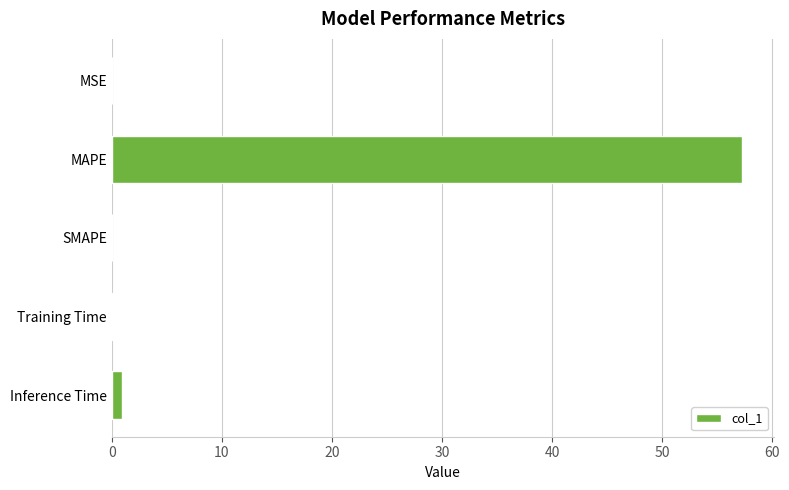

The chart shows a value of 57.3 at MAPE. True or false?

True